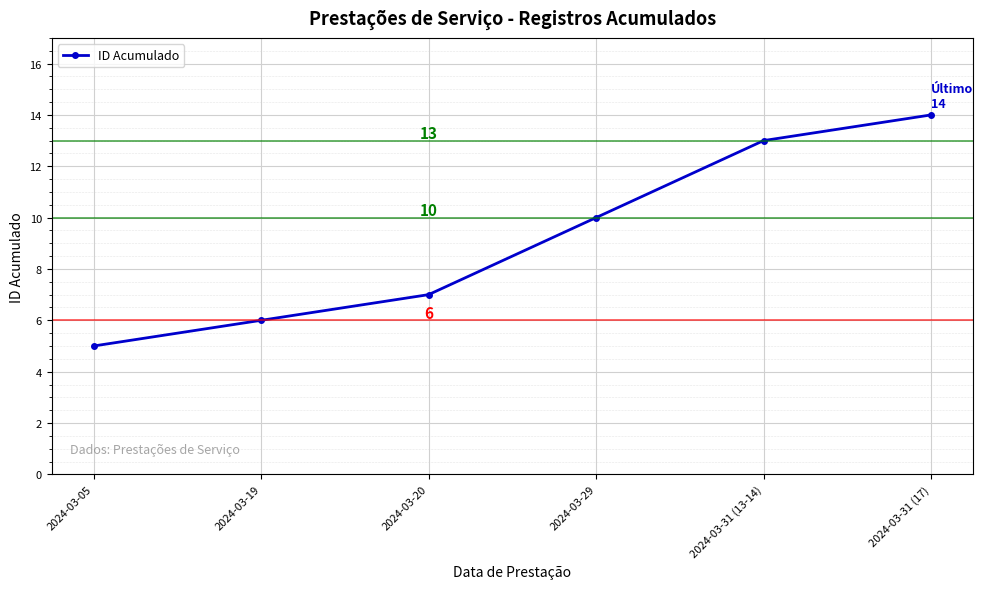

Reading left to right, list all the values displayed in this chart.

2024-03-05=5	2024-03-19=6	2024-03-20=7	2024-03-29=10	2024-03-31 (13-14)=13	2024-03-31 (17)=14